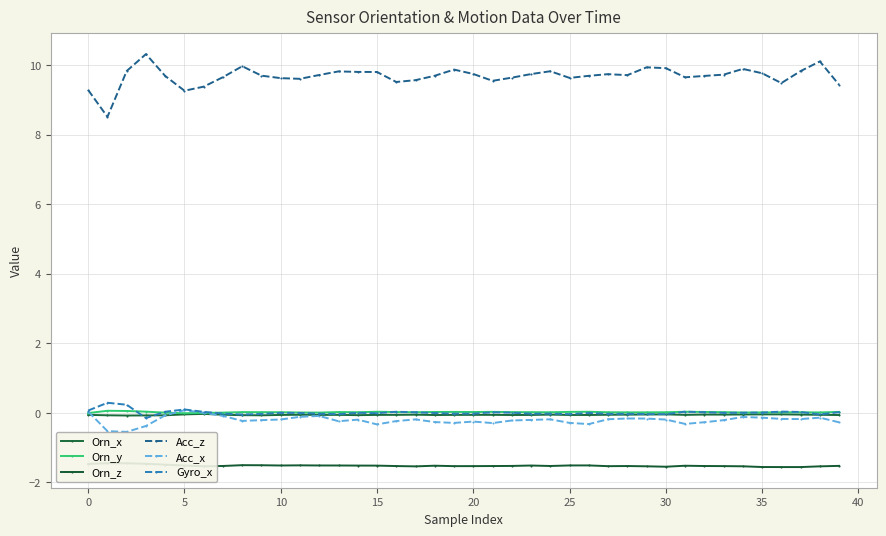

What is the average value of the Orn_x series?

-0.1